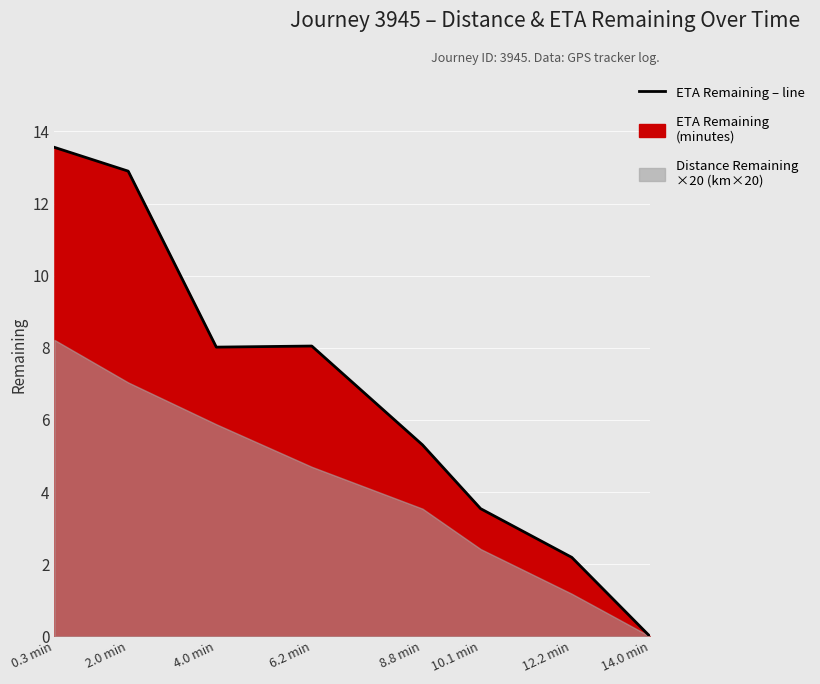

How many interior local valleys (lower than both neighbors) does the data have?

1